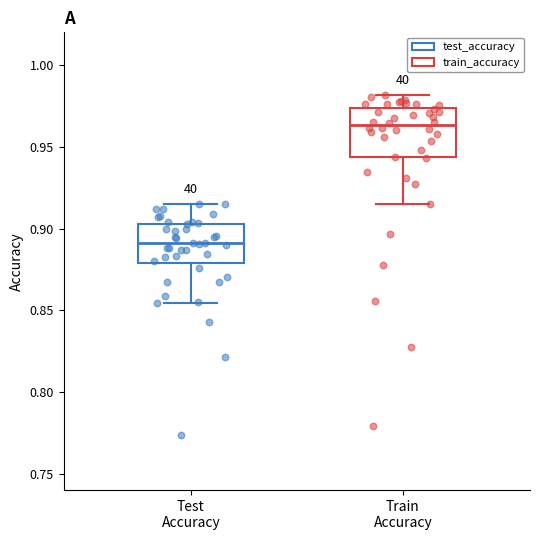

Reading left to right, transcribe this box plot: for each box, give where its median line is, the range the box spans, and where its two whiskers end, as read against the y-axis. The values are not printed on the chart, so give them approximately, as read against the axis.

Test Accuracy: median 0.890, box 0.880 to 0.905, whiskers 0.855 to 0.915
Train Accuracy: median 0.965, box 0.945 to 0.975, whiskers 0.915 to 0.980